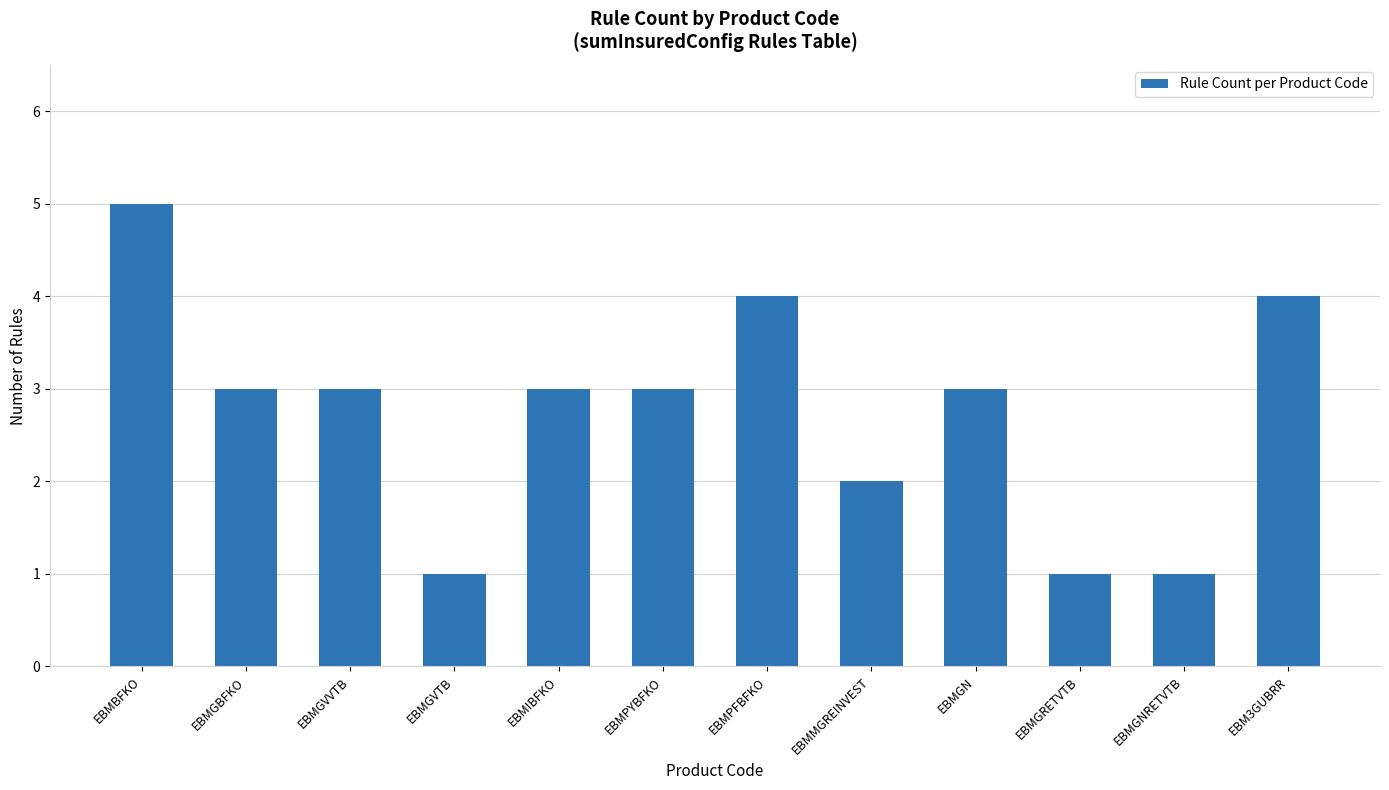

At which label does the data first exceed 3?

EBMBFKO